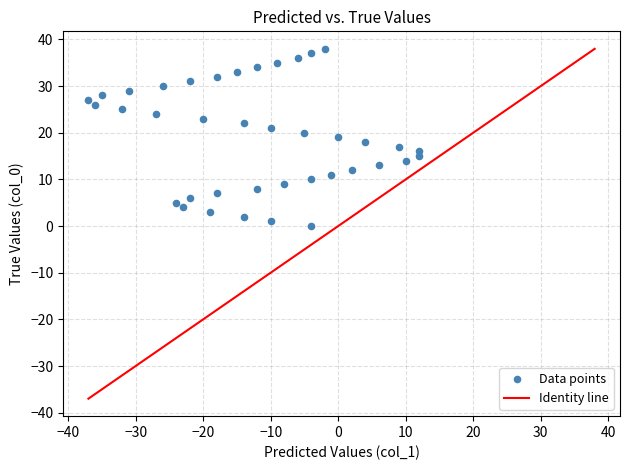

What is the range of X values (max minus min)?

49